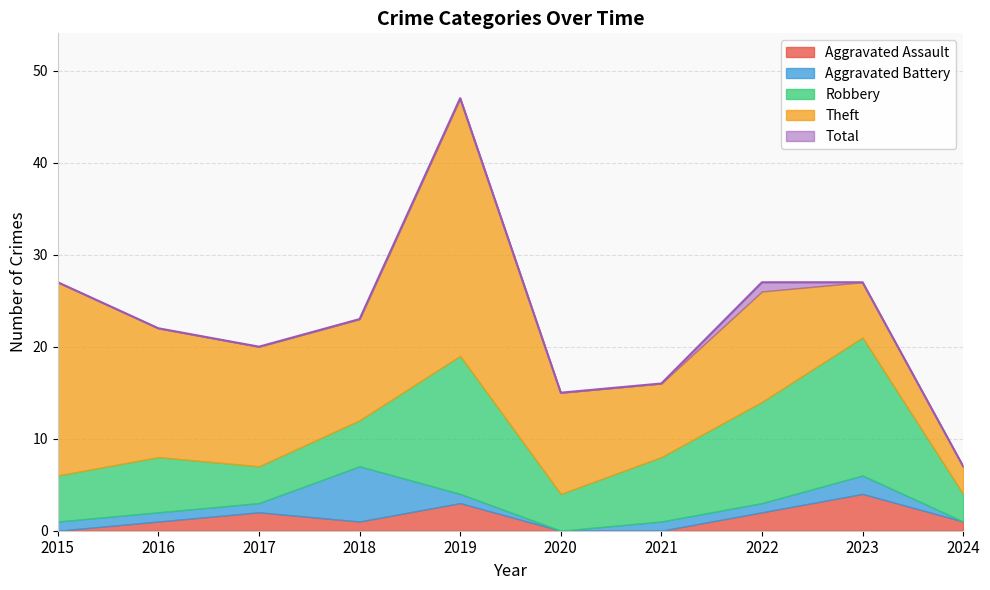

At how many categories does at least one series exceed 14?

9